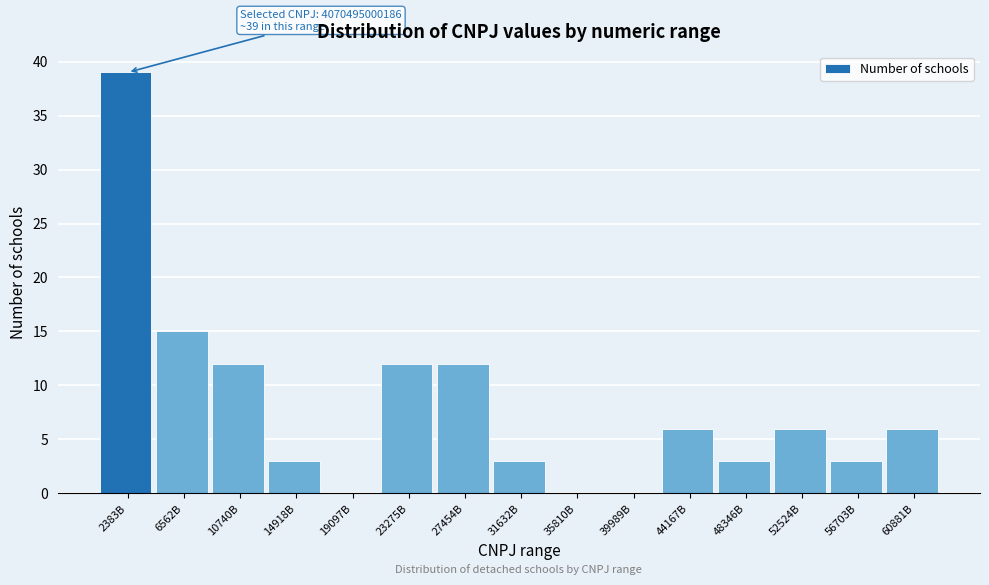

Reading left to right, transcribe all the data shown in this chart.

2383B=39	6562B=15	10740B=12	14918B=3	19097B=0	23275B=12	27454B=12	31632B=3	35810B=0	39989B=0	44167B=6	48346B=3	52524B=6	56703B=3	60881B=6